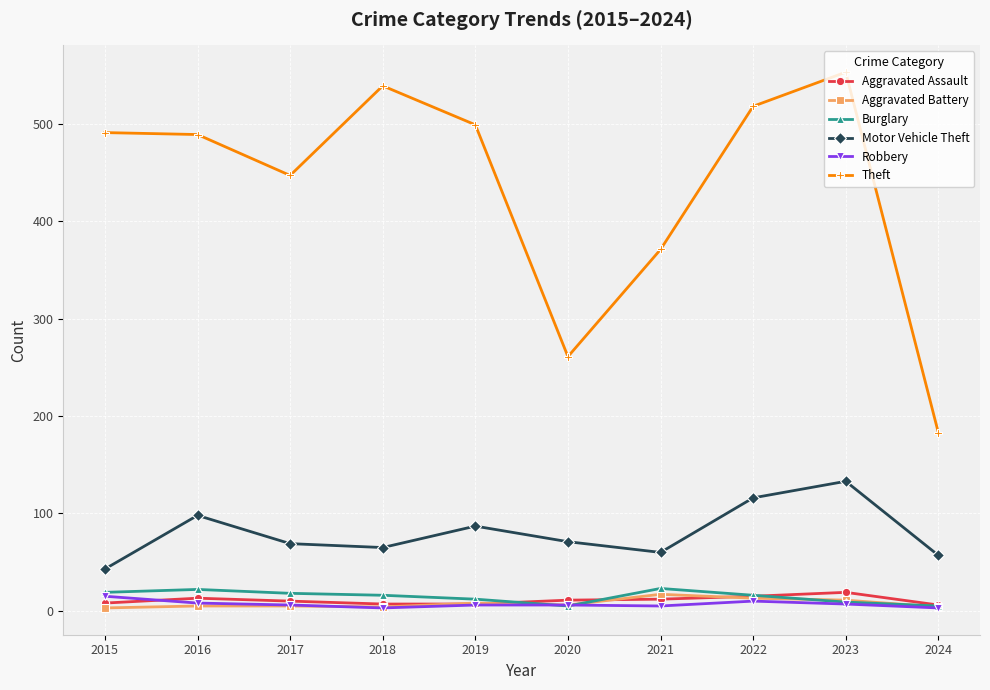

True or false: Theft and Motor Vehicle Theft intersect in this chart.

False